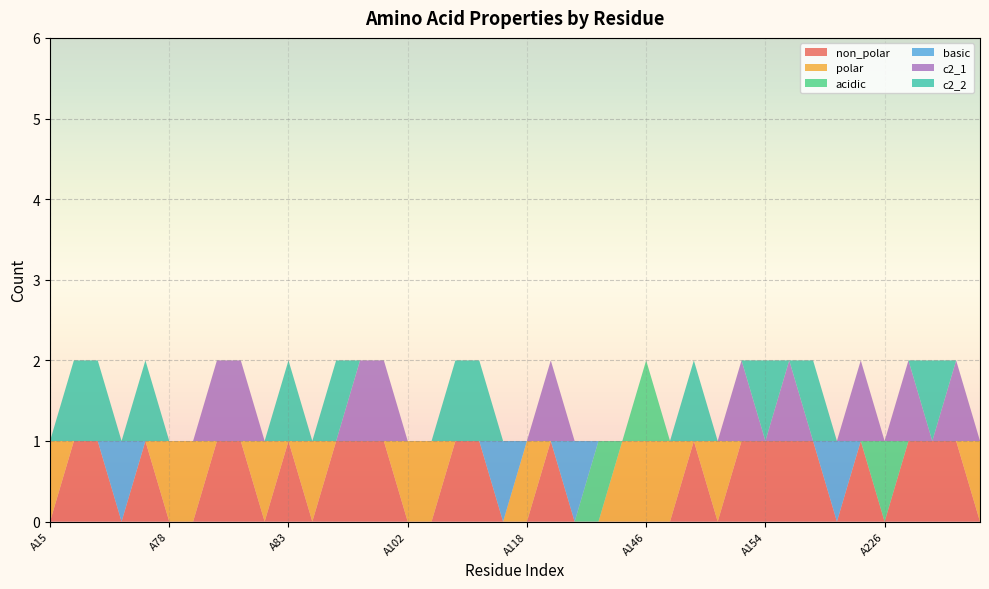

Reading left to right, transcribe all the data shown in this chart.

non_polar: A15=0	A18=1	A22=1	A76=0	A77=1	A78=0	A79=0	A80=1	A81=1	A82=0	A83=1	A98=0	A99=1	A100=1	A101=1	A102=0	A103=0	A104=1	A106=1	A116=0	A118=0	A119=1	A120=0	A121=0	A124=0	A146=0	A148=0	A149=1	A150=0	A151=1	A154=1	A201=1	A202=1	A203=0	A225=1	A226=0	A227=1	A228=1	A229=1	A275=0
polar: A15=1	A18=0	A22=0	A76=0	A77=0	A78=1	A79=1	A80=0	A81=0	A82=1	A83=0	A98=1	A99=0	A100=0	A101=0	A102=1	A103=1	A104=0	A106=0	A116=0	A118=1	A119=0	A120=0	A121=0	A124=1	A146=1	A148=1	A149=0	A150=1	A151=0	A154=0	A201=0	A202=0	A203=0	A225=0	A226=0	A227=0	A228=0	A229=0	A275=1
acidic: A15=0	A18=0	A22=0	A76=0	A77=0	A78=0	A79=0	A80=0	A81=0	A82=0	A83=0	A98=0	A99=0	A100=0	A101=0	A102=0	A103=0	A104=0	A106=0	A116=0	A118=0	A119=0	A120=0	A121=1	A124=0	A146=1	A148=0	A149=0	A150=0	A151=0	A154=0	A201=0	A202=0	A203=0	A225=0	A226=1	A227=0	A228=0	A229=0	A275=0
basic: A15=0	A18=0	A22=0	A76=1	A77=0	A78=0	A79=0	A80=0	A81=0	A82=0	A83=0	A98=0	A99=0	A100=0	A101=0	A102=0	A103=0	A104=0	A106=0	A116=1	A118=0	A119=0	A120=1	A121=0	A124=0	A146=0	A148=0	A149=0	A150=0	A151=0	A154=0	A201=0	A202=0	A203=1	A225=0	A226=0	A227=0	A228=0	A229=0	A275=0
c2_1: A15=0	A18=0	A22=0	A76=0	A77=0	A78=0	A79=0	A80=1	A81=1	A82=0	A83=0	A98=0	A99=0	A100=1	A101=1	A102=0	A103=0	A104=0	A106=0	A116=0	A118=0	A119=1	A120=0	A121=0	A124=0	A146=0	A148=0	A149=0	A150=0	A151=1	A154=0	A201=1	A202=0	A203=0	A225=1	A226=0	A227=1	A228=0	A229=1	A275=0
c2_2: A15=0	A18=1	A22=1	A76=0	A77=1	A78=0	A79=0	A80=0	A81=0	A82=0	A83=1	A98=0	A99=1	A100=0	A101=0	A102=0	A103=0	A104=1	A106=1	A116=0	A118=0	A119=0	A120=0	A121=0	A124=0	A146=0	A148=0	A149=1	A150=0	A151=0	A154=1	A201=0	A202=1	A203=0	A225=0	A226=0	A227=0	A228=1	A229=0	A275=0